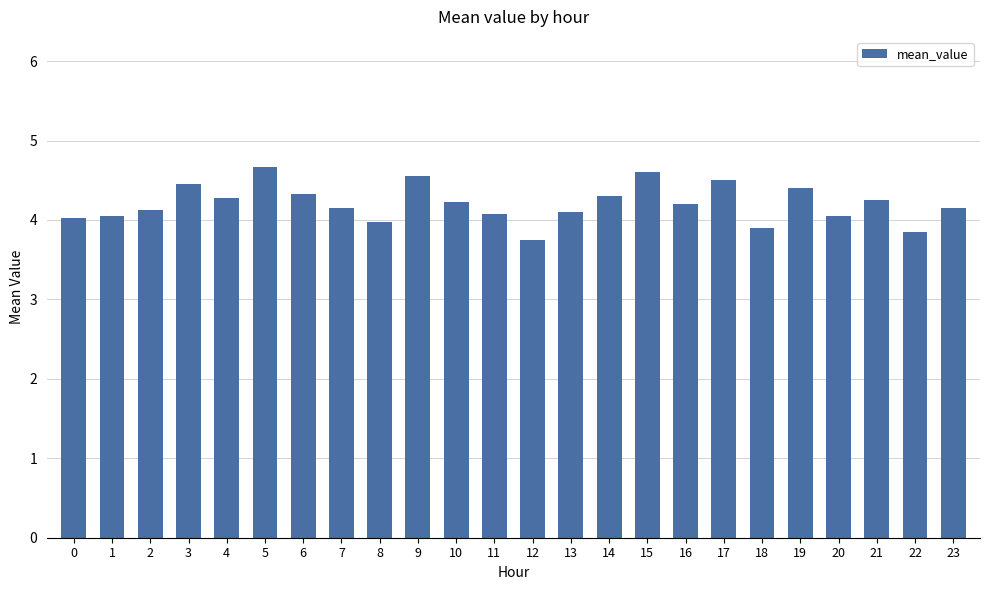

What is the minimum value shown in the chart?

3.8